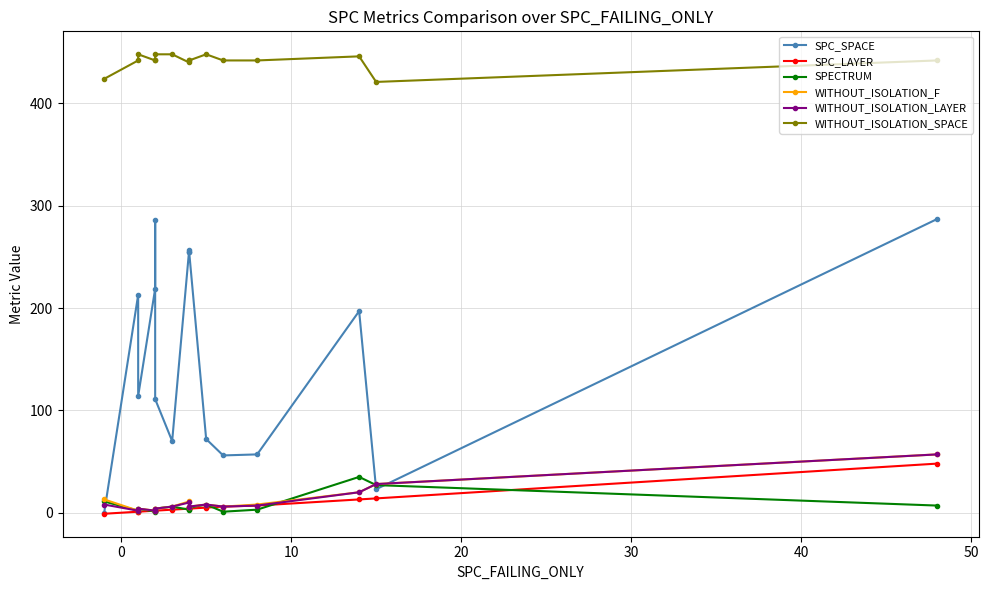

Which series has the largest total across all categories?

WITHOUT_ISOLATION_SPACE